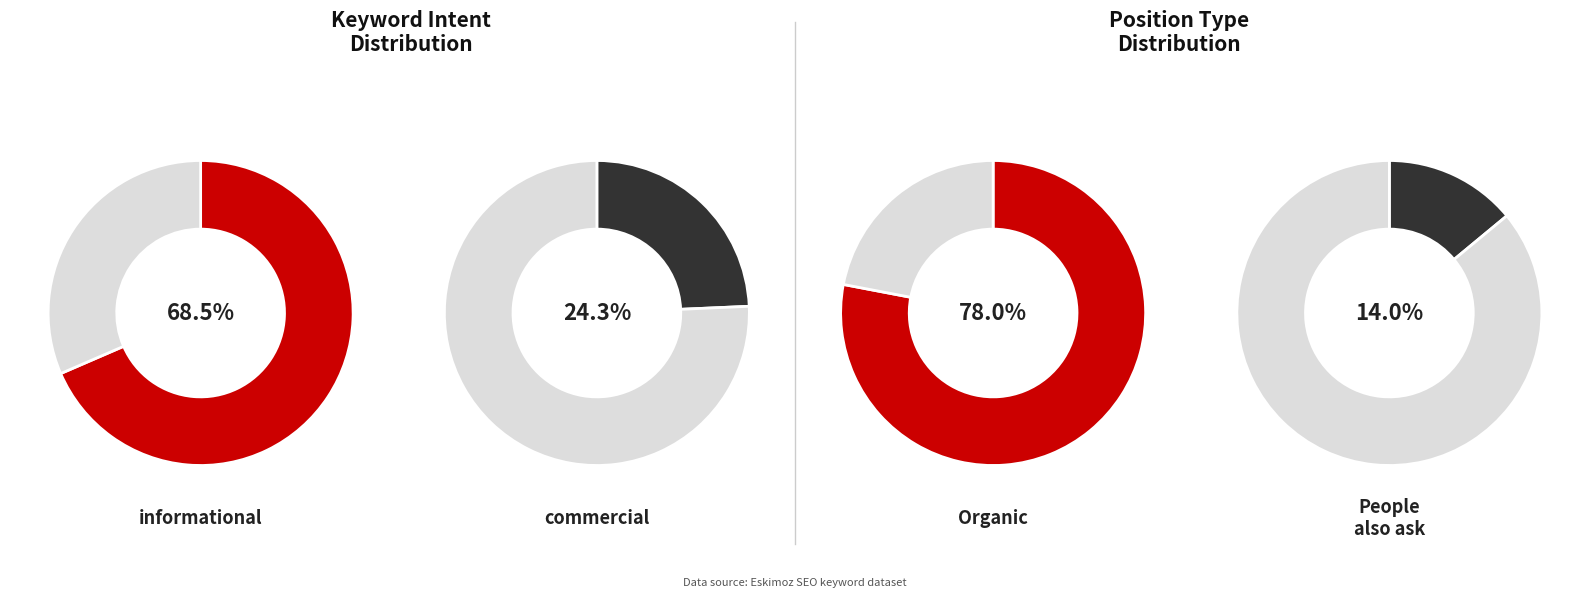

How many segments does this pie chart have?

4